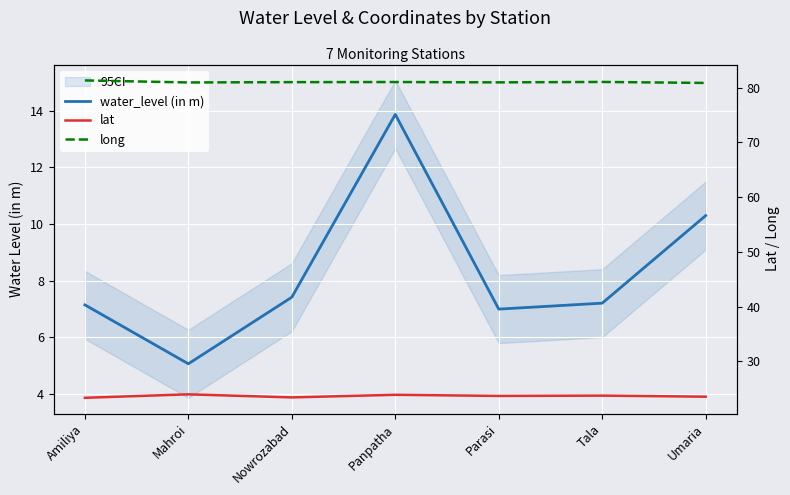

List the series in order of their peak value, lowest first.

water_level (in m), lat, long